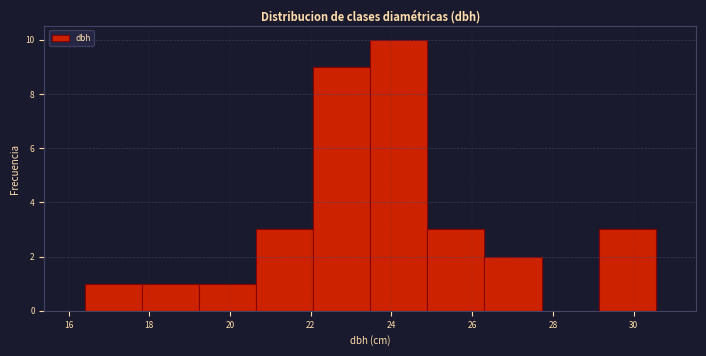

Reading left to right, transcribe this chart: for each bar, give the range it covers on the x-axis and its height. Neither the bar edges nor the heights are printed on the chart, so give them approximately, as read against the axes.

16.4 to 17.8: 1
17.8 to 19.2: 1
19.2 to 20.6: 1
20.6 to 22.0: 3
22.0 to 23.4: 9
23.4 to 24.8: 10
24.8 to 26.4: 3
26.4 to 27.8: 2
27.8 to 29.2: 0
29.2 to 30.6: 3